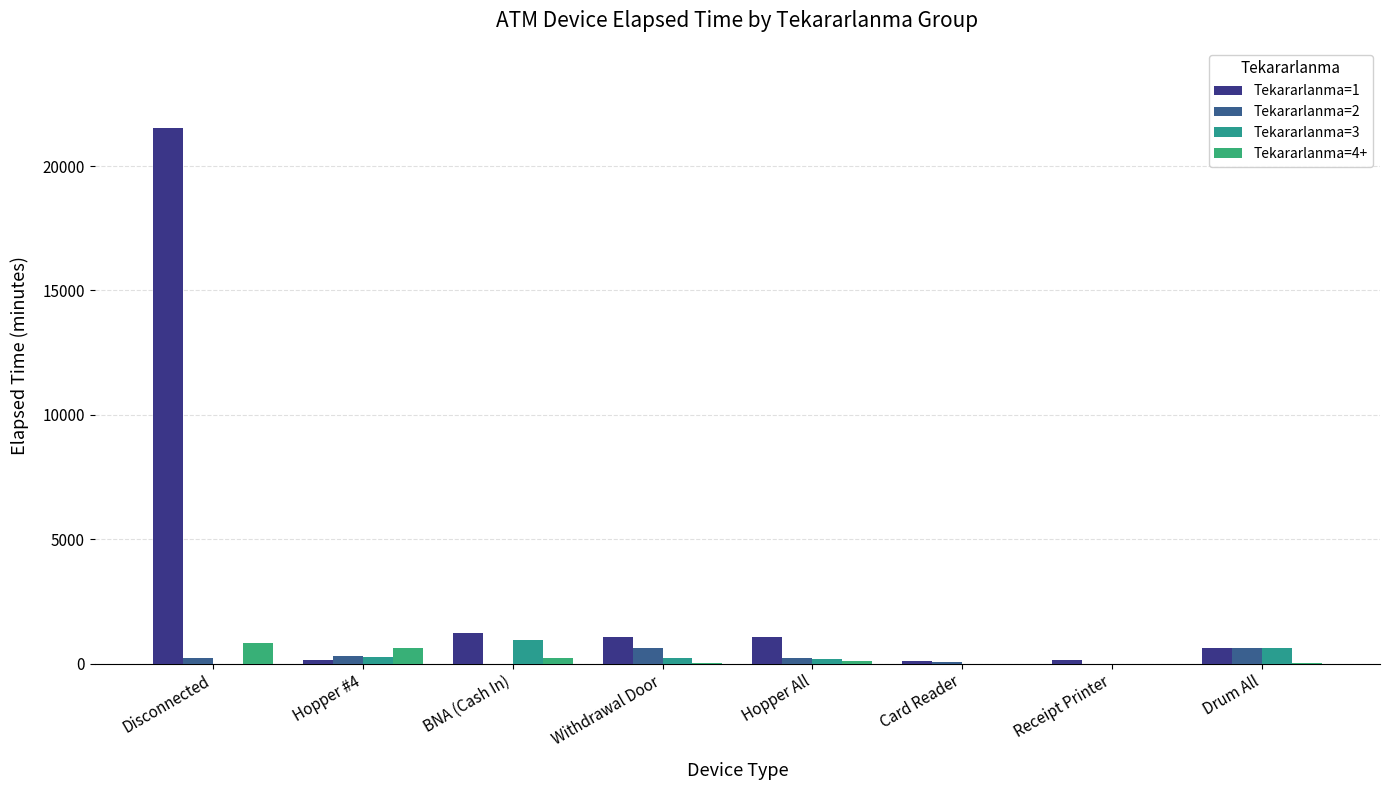

How many data points does each series have?

8